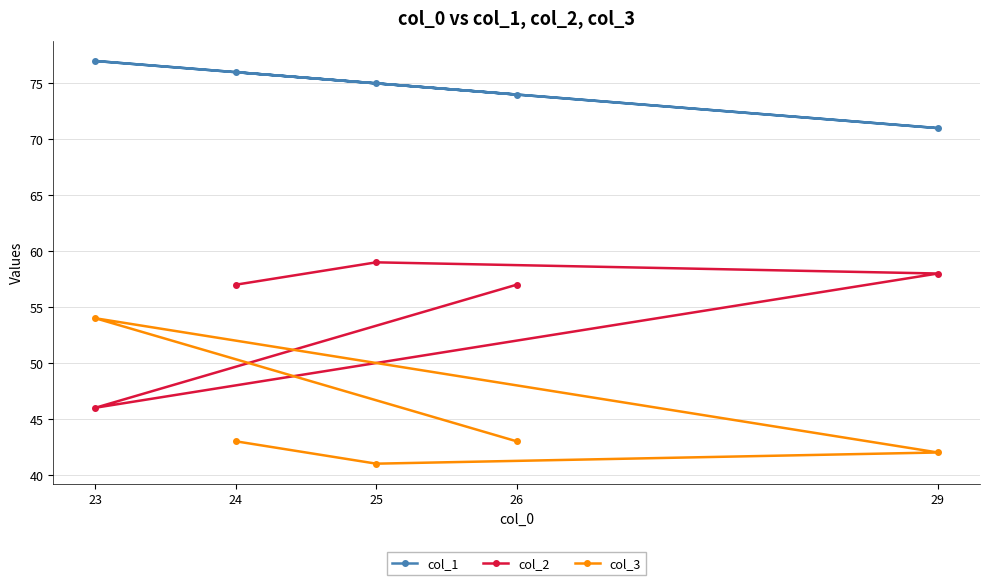

At which category does col_3 reach its first local valley?

25